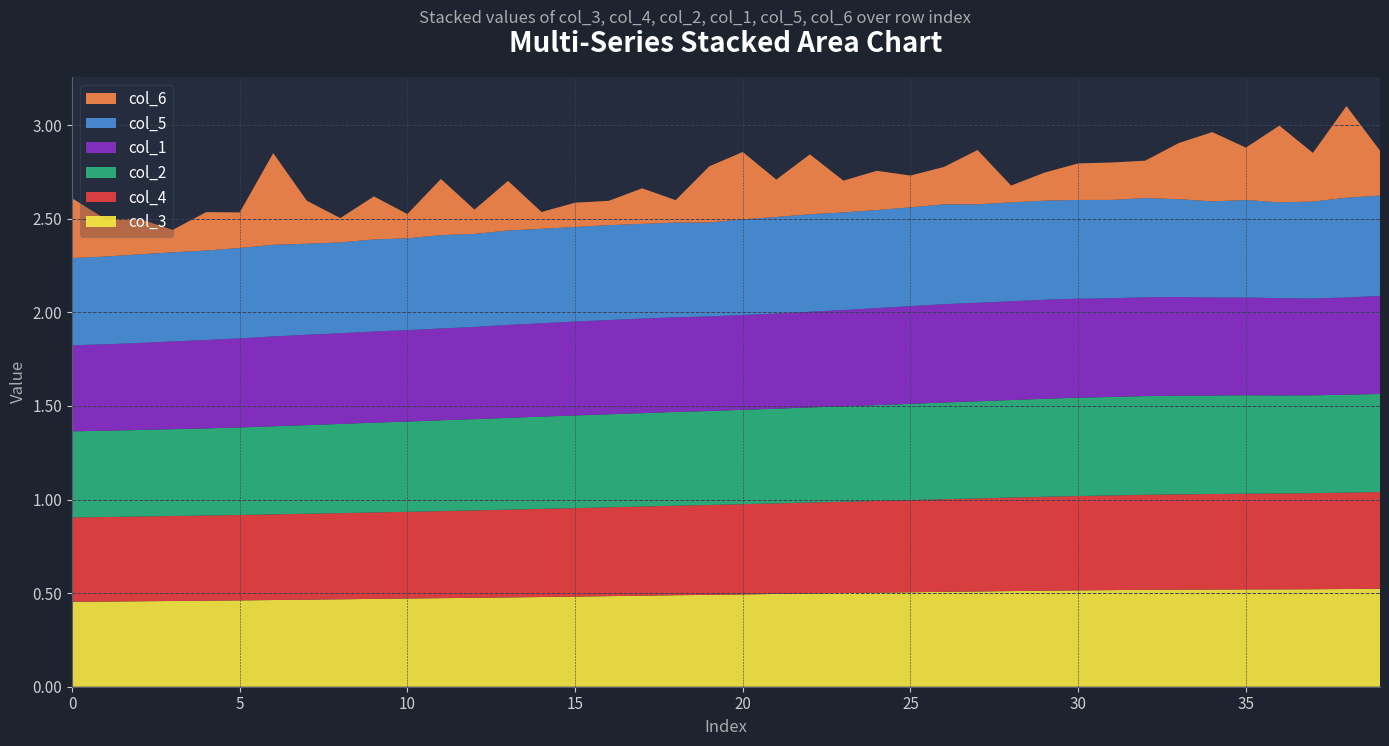

Reading left to right, extract all data points from this chart.

col_3: 0.5	0.5	0.5	0.5	0.5	0.5	0.5	0.5	0.5	0.5	0.5	0.5	0.5	0.5	0.5	0.5	0.5	0.5	0.5	0.5	0.5	0.5	0.5	0.5	0.5	0.5	0.5	0.5	0.5	0.5	0.5	0.5	0.5	0.5	0.5	0.5	0.5	0.5	0.5	0.5
col_4: 0.5	0.5	0.5	0.5	0.5	0.5	0.5	0.5	0.5	0.5	0.5	0.5	0.5	0.5	0.5	0.5	0.5	0.5	0.5	0.5	0.5	0.5	0.5	0.5	0.5	0.5	0.5	0.5	0.5	0.5	0.5	0.5	0.5	0.5	0.5	0.5	0.5	0.5	0.5	0.5
col_2: 0.5	0.5	0.5	0.5	0.5	0.5	0.5	0.5	0.5	0.5	0.5	0.5	0.5	0.5	0.5	0.5	0.5	0.5	0.5	0.5	0.5	0.5	0.5	0.5	0.5	0.5	0.5	0.5	0.5	0.5	0.5	0.5	0.5	0.5	0.5	0.5	0.5	0.5	0.5	0.5
col_1: 0.5	0.5	0.5	0.5	0.5	0.5	0.5	0.5	0.5	0.5	0.5	0.5	0.5	0.5	0.5	0.5	0.5	0.5	0.5	0.5	0.5	0.5	0.5	0.5	0.5	0.5	0.5	0.5	0.5	0.5	0.5	0.5	0.5	0.5	0.5	0.5	0.5	0.5	0.5	0.5
col_5: 0.5	0.5	0.5	0.5	0.5	0.5	0.5	0.5	0.5	0.5	0.5	0.5	0.5	0.5	0.5	0.5	0.5	0.5	0.5	0.5	0.5	0.5	0.5	0.5	0.5	0.5	0.5	0.5	0.5	0.5	0.5	0.5	0.5	0.5	0.5	0.5	0.5	0.5	0.5	0.5
col_6: 0.3	0.2	0.2	0.1	0.2	0.2	0.5	0.2	0.1	0.2	0.1	0.3	0.1	0.3	0.1	0.1	0.1	0.2	0.1	0.3	0.4	0.2	0.3	0.2	0.2	0.2	0.2	0.3	0.1	0.1	0.2	0.2	0.2	0.3	0.4	0.3	0.4	0.3	0.5	0.2